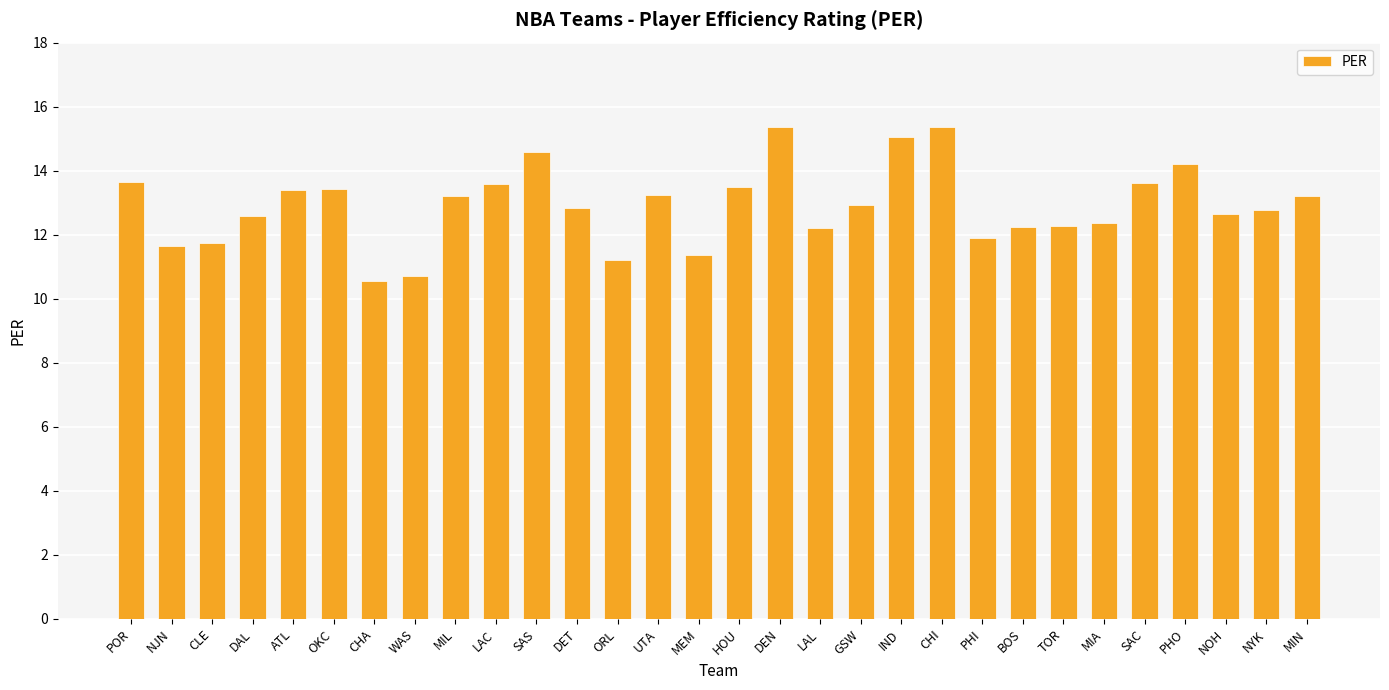

What is the difference between the maximum and minimum values?

4.8